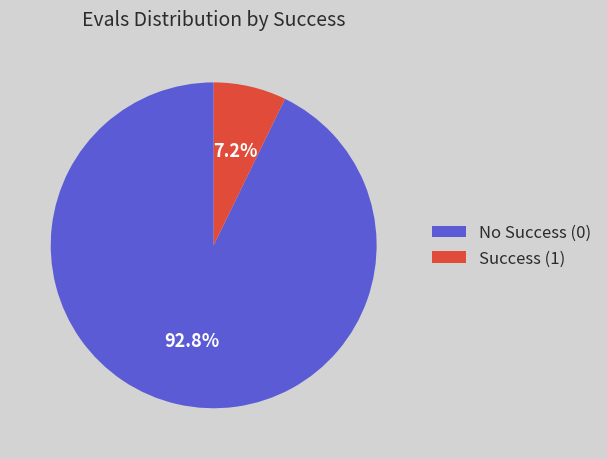

To the nearest percent, what is the difference between the largest and smallest slice percentages?

86%